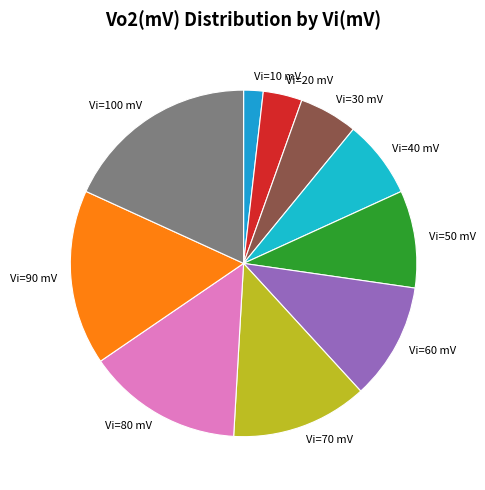

Count the number of slices in the pie.

10